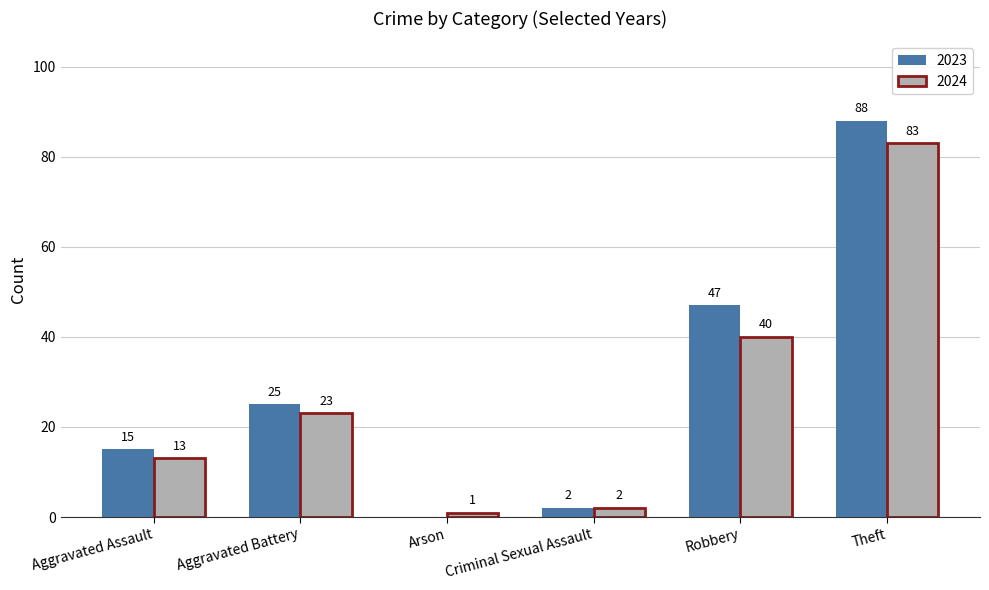

Is the value of 2024 at Criminal Sexual Assault greater than the value of 2023 at Aggravated Assault?

No